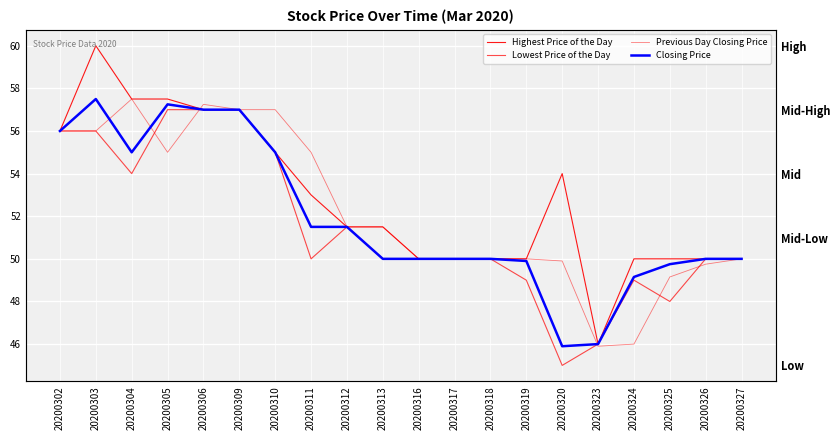

Reading left to right, extract all data points from this chart.

Highest Price of the Day: 56.0	60.0	57.5	57.5	57.0	57.0	55.0	53.0	51.5	51.5	50.0	50.0	50.0	50.0	54.0	46.0	50.0	50.0	50.0	50.0
Lowest Price of the Day: 56.0	56.0	54.0	57.0	57.0	57.0	55.0	50.0	51.5	50.0	50.0	50.0	50.0	49.0	45.0	46.0	49.0	48.0	50.0	50.0
Previous Day Closing Price: 56.0	56.0	57.5	55.0	57.2	57.0	57.0	55.0	51.5	51.5	50.0	50.0	50.0	50.0	49.9	45.9	46.0	49.1	49.8	50.0
Closing Price: 56.0	57.5	55.0	57.2	57.0	57.0	55.0	51.5	51.5	50.0	50.0	50.0	50.0	49.9	45.9	46.0	49.1	49.8	50.0	50.0